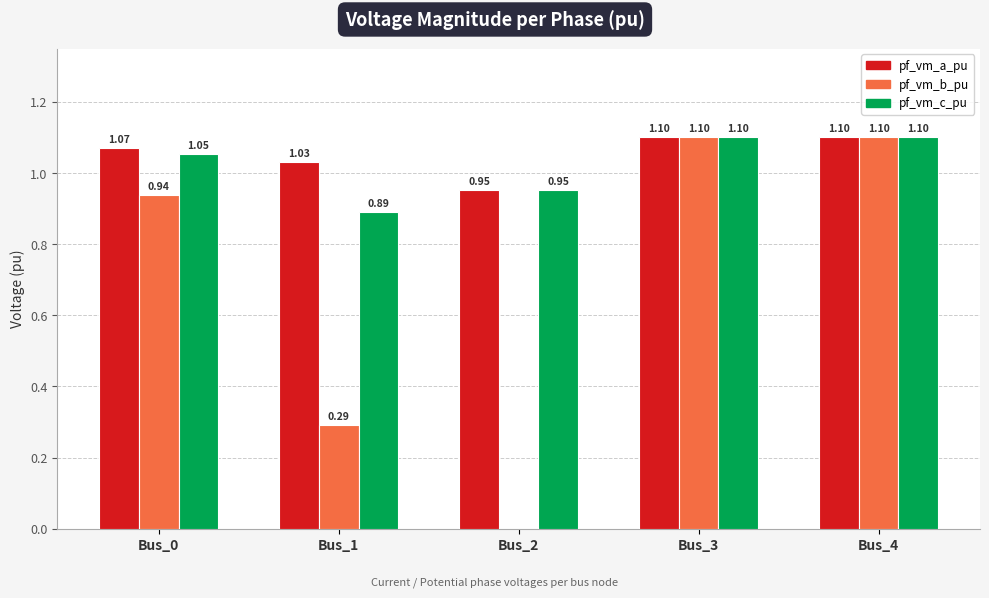

What is the total value across all series at Bus_3?

3.3